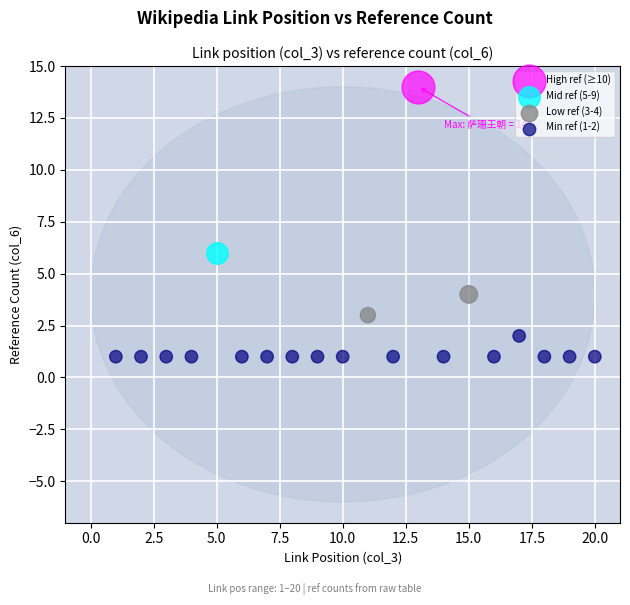

What are all the series names shown in the legend?

High ref (≥10), Mid ref (5-9), Low ref (3-4), Min ref (1-2)